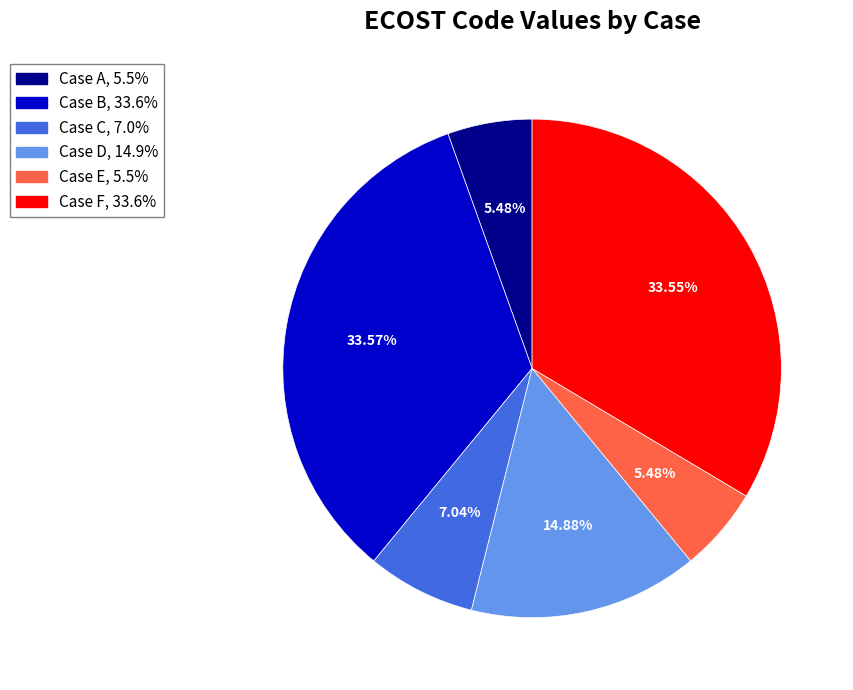

To the nearest percent, what percentage of the pie is Case B?

34%